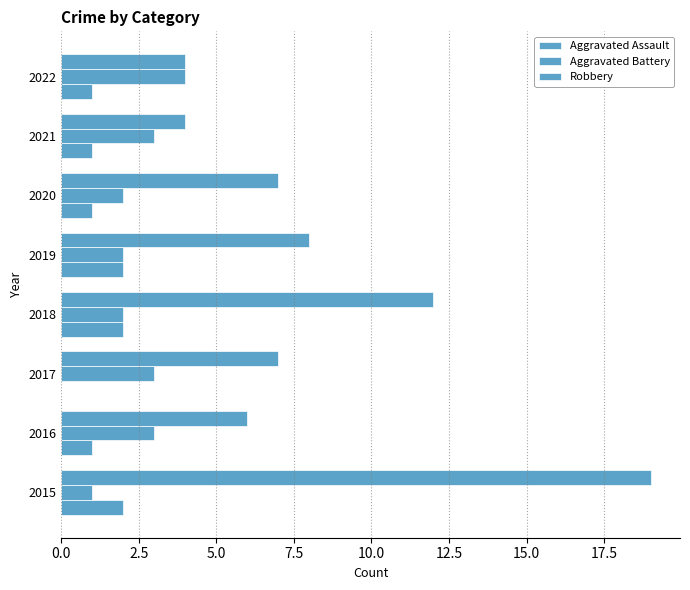

Count the number of data series in this chart.

3